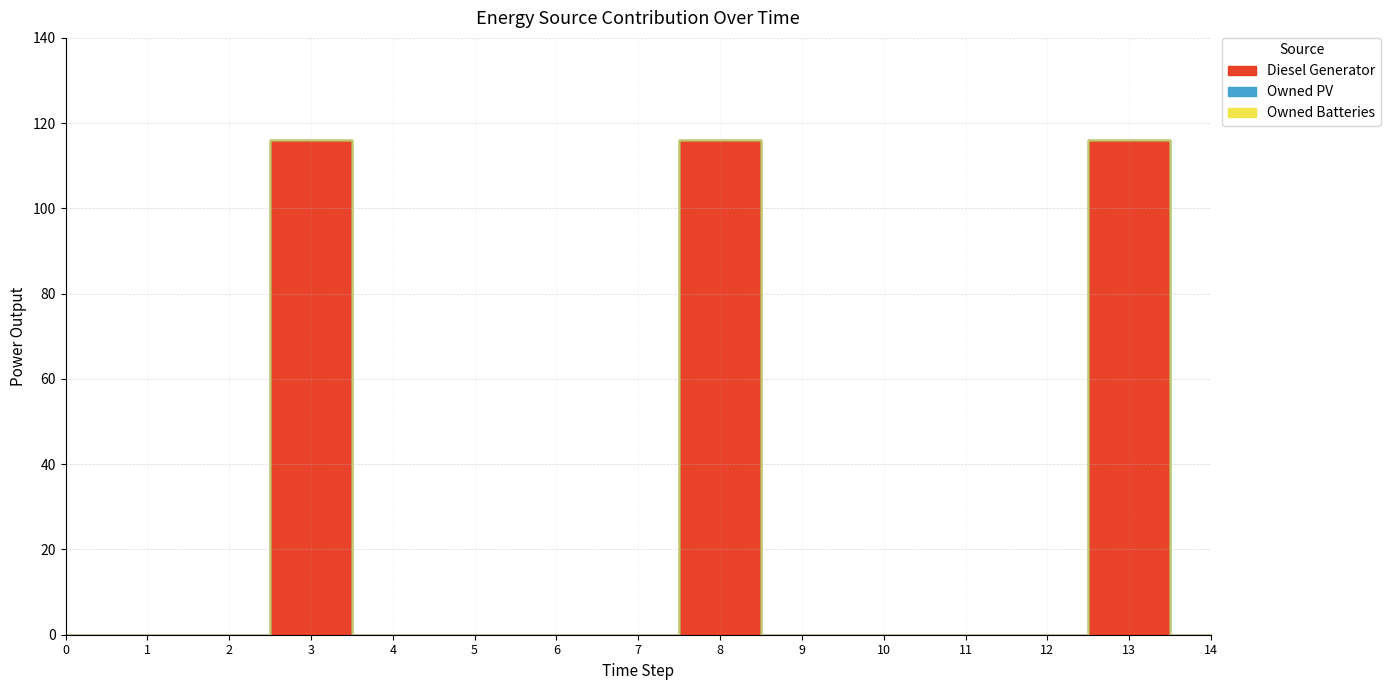

True or false: Diesel Generator and Owned PV intersect in this chart.

False